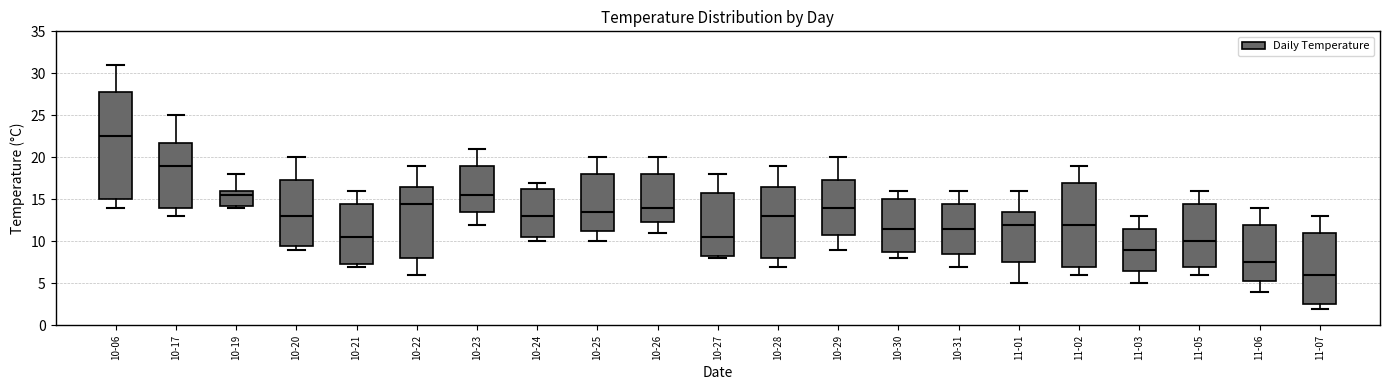

Reading left to right, transcribe this box plot: for each box, give where its median line is, the range the box spans, and where its two whiskers end, as read against the y-axis. The values are not printed on the chart, so give them approximately, as read against the axis.

10-06: median 22.5, box 15.0 to 28.0, whiskers 14.0 to 31.0
10-17: median 19.0, box 14.0 to 22.0, whiskers 13.0 to 25.0
10-19: median 15.5, box 14.5 to 16.0, whiskers 14.0 to 18.0
10-20: median 13.0, box 9.5 to 17.5, whiskers 9.0 to 20.0
10-21: median 10.5, box 7.5 to 14.5, whiskers 7.0 to 16.0
10-22: median 14.5, box 8.0 to 16.5, whiskers 6.0 to 19.0
10-23: median 15.5, box 13.5 to 19.0, whiskers 12.0 to 21.0
10-24: median 13.0, box 10.5 to 16.5, whiskers 10.0 to 17.0
10-25: median 13.5, box 11.5 to 18.0, whiskers 10.0 to 20.0
10-26: median 14.0, box 12.5 to 18.0, whiskers 11.0 to 20.0
10-27: median 10.5, box 8.5 to 16.0, whiskers 8.0 to 18.0
10-28: median 13.0, box 8.0 to 16.5, whiskers 7.0 to 19.0
10-29: median 14.0, box 11.0 to 17.5, whiskers 9.0 to 20.0
10-30: median 11.5, box 9.0 to 15.0, whiskers 8.0 to 16.0
10-31: median 11.5, box 8.5 to 14.5, whiskers 7.0 to 16.0
11-01: median 12.0, box 7.5 to 13.5, whiskers 5.0 to 16.0
11-02: median 12.0, box 7.0 to 17.0, whiskers 6.0 to 19.0
11-03: median 9.0, box 6.5 to 11.5, whiskers 5.0 to 13.0
11-05: median 10.0, box 7.0 to 14.5, whiskers 6.0 to 16.0
11-06: median 7.5, box 5.5 to 12.0, whiskers 4.0 to 14.0
11-07: median 6.0, box 2.5 to 11.0, whiskers 2.0 to 13.0